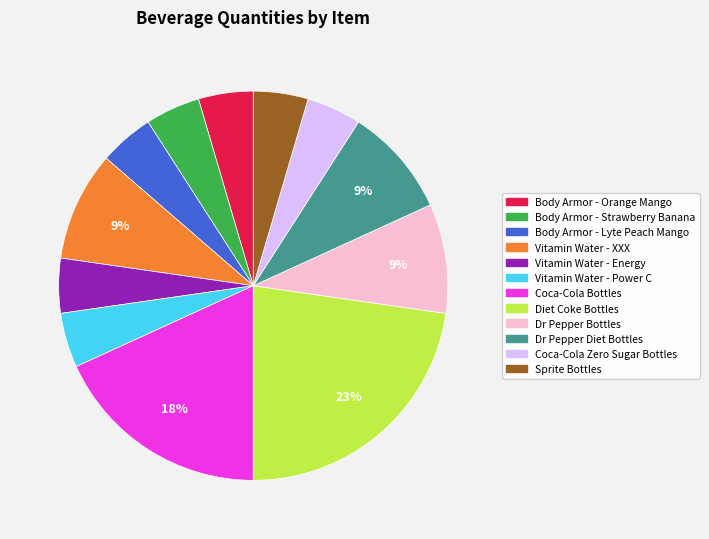

The Body Armor - Strawberry Banana slice represents 15% of the pie. True or false?

False